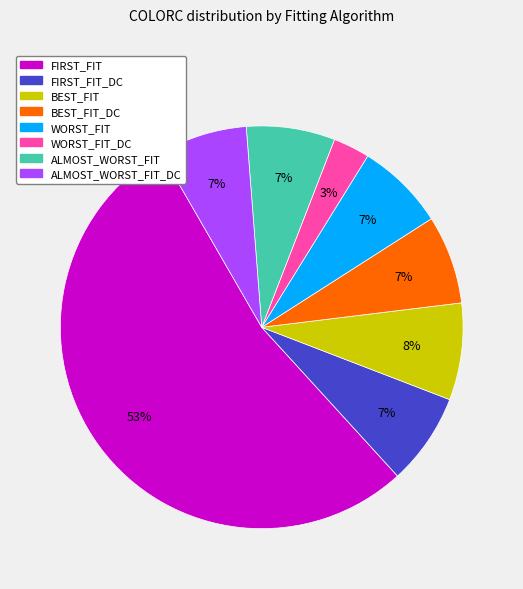

To the nearest percent, what is the difference between the largest and smallest slice percentages?

51%